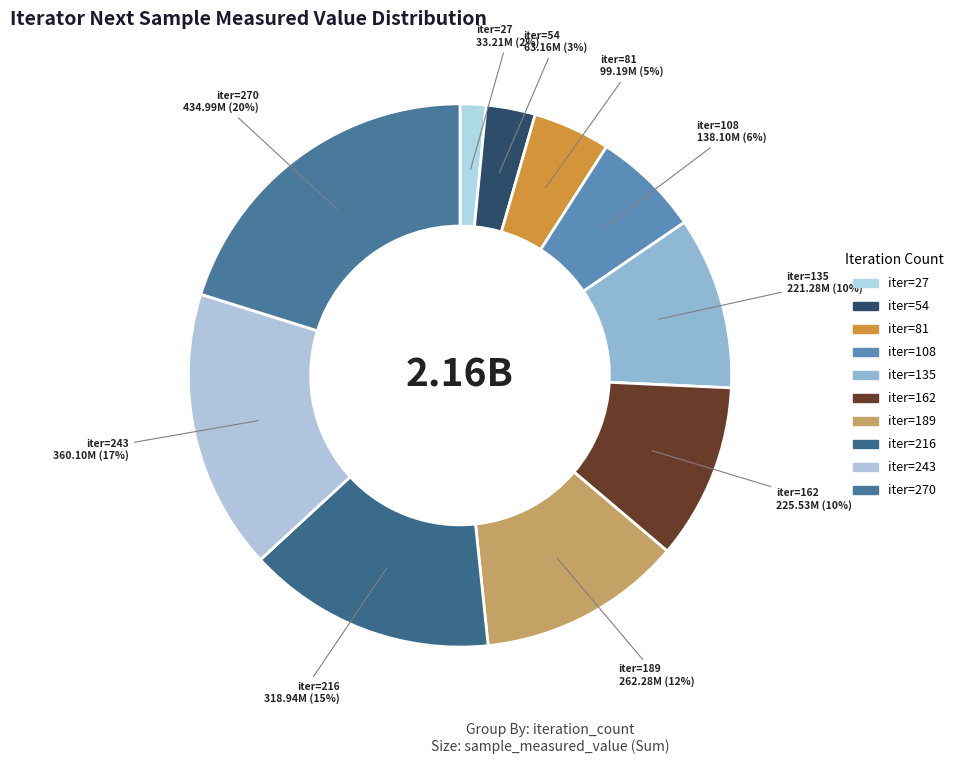

How many slices are in this pie chart?

10